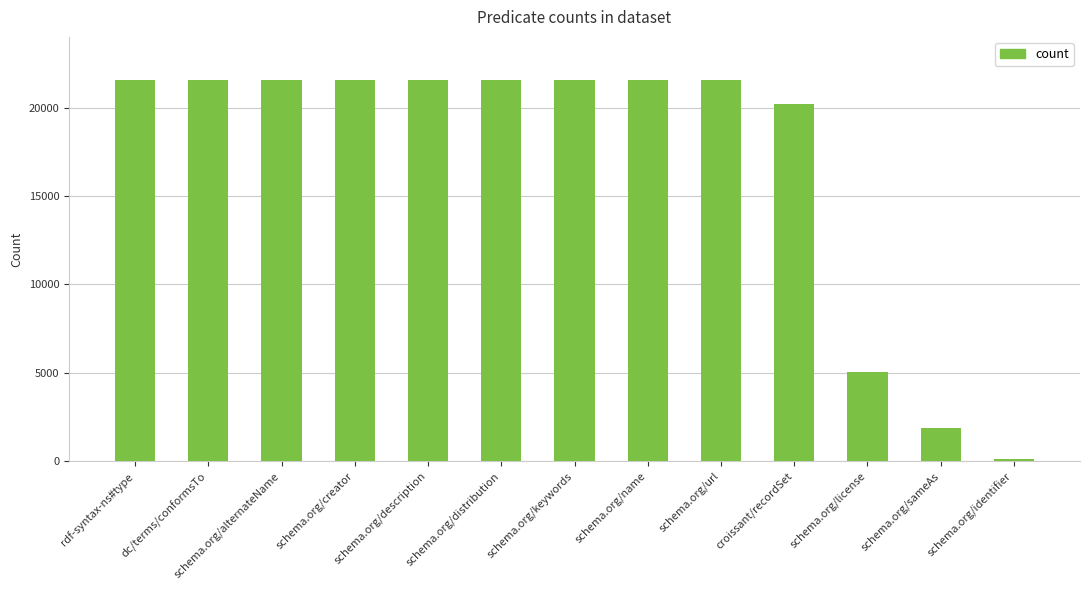

What is the sum of the values at schema.org/keywords and schema.org/sameAs?

23437